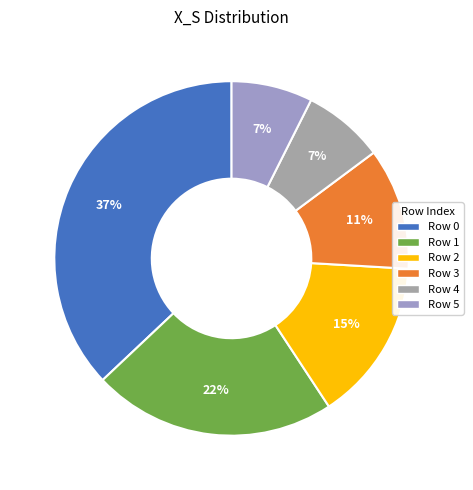

How many slices are in this pie chart?

6